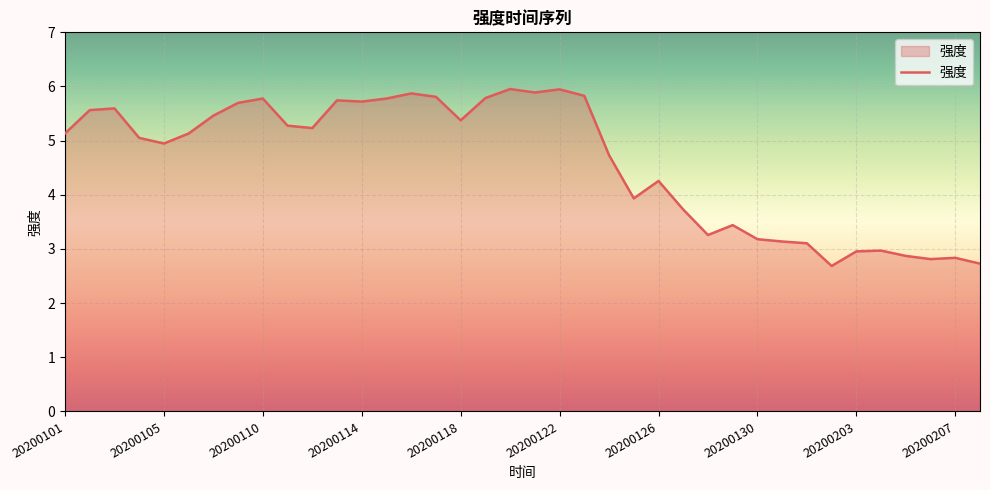

What is the smallest value displayed?

2.7